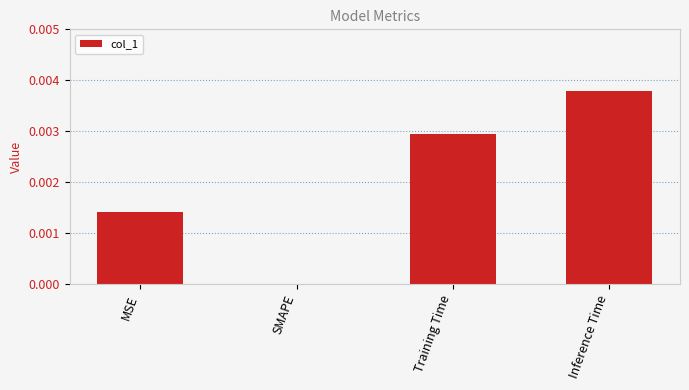

Between Inference Time and MSE, which is larger?

Inference Time